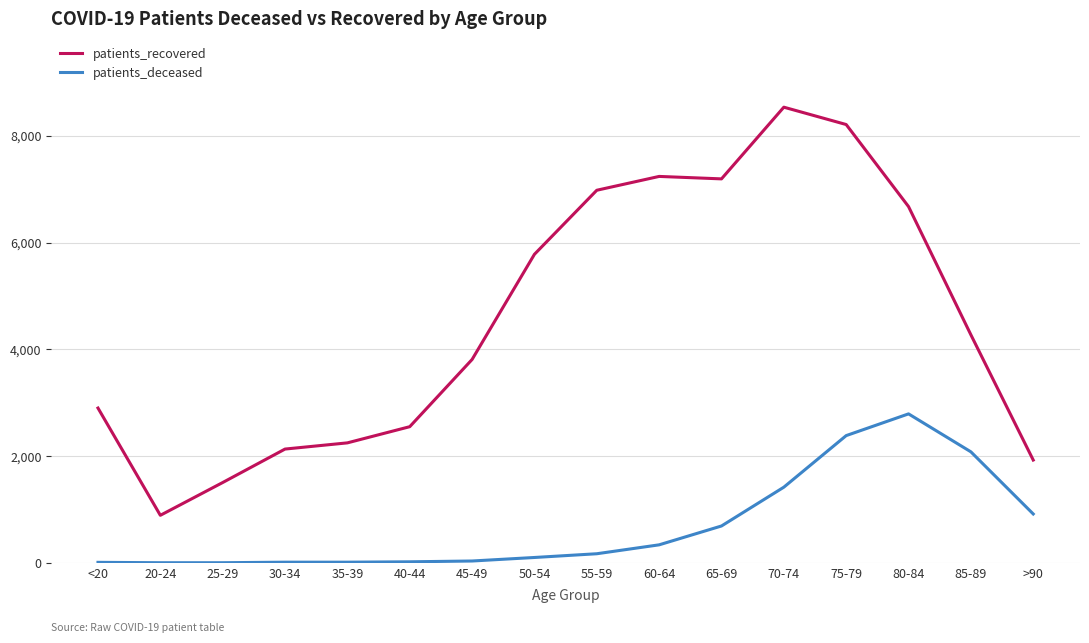

Which category has the highest value across all series?

70-74